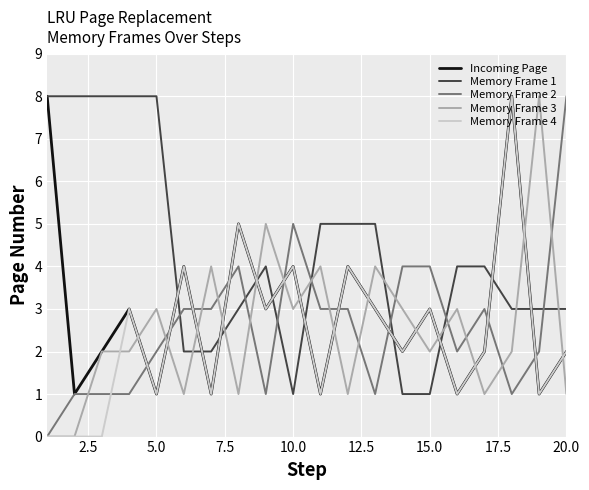

True or false: Memory Frame 1 and Memory Frame 4 cross at least once.

True